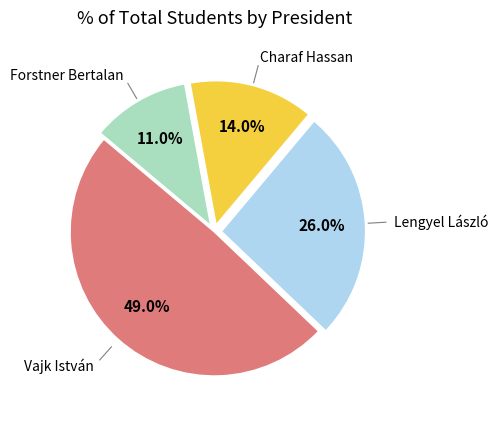

To the nearest percent, what is the difference between the largest and smallest slice percentages?

38%